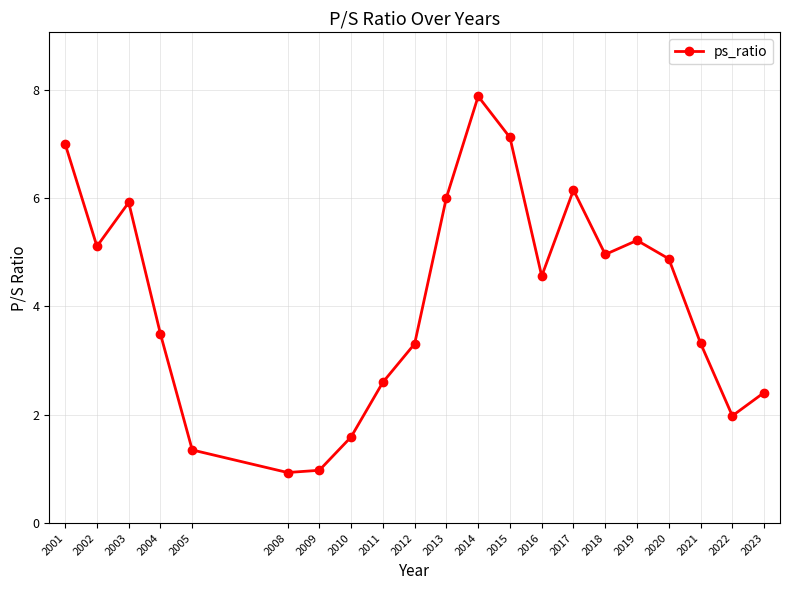

True or false: the data shows 2.0 at 2022.

True